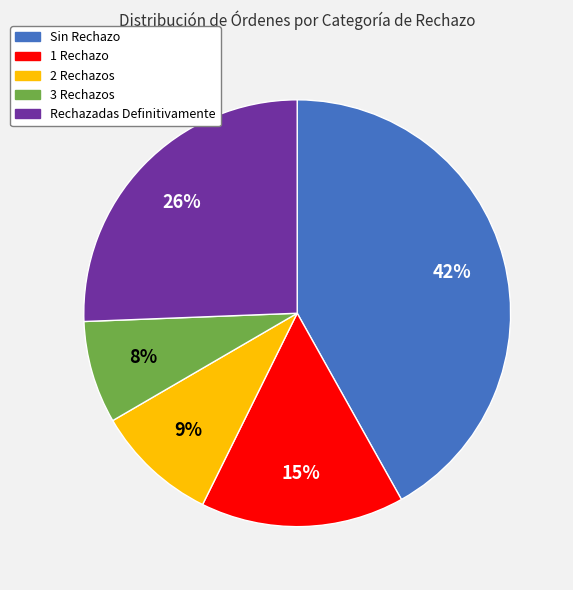

What is the smallest slice in the pie chart?

3 Rechazos